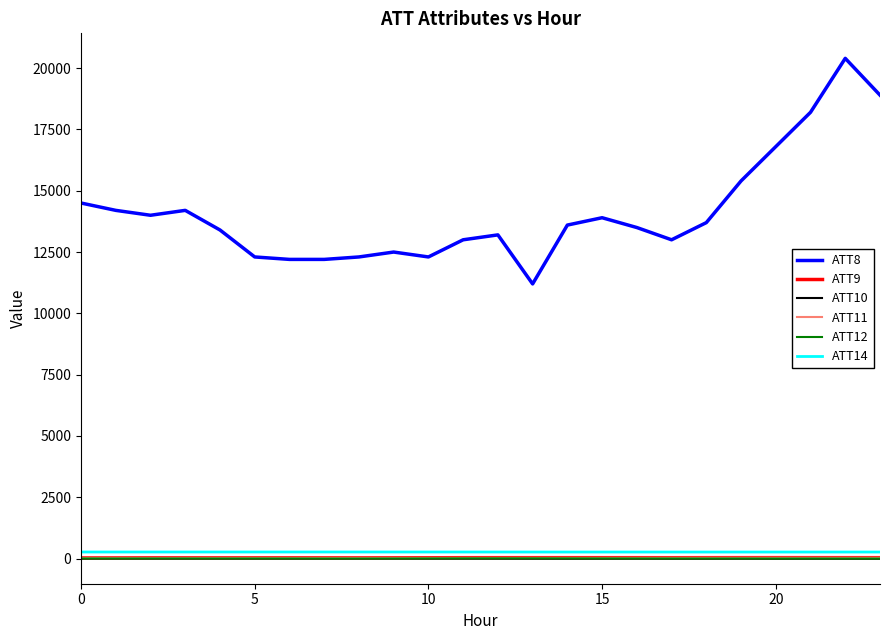

True or false: ATT8 and ATT9 intersect in this chart.

False